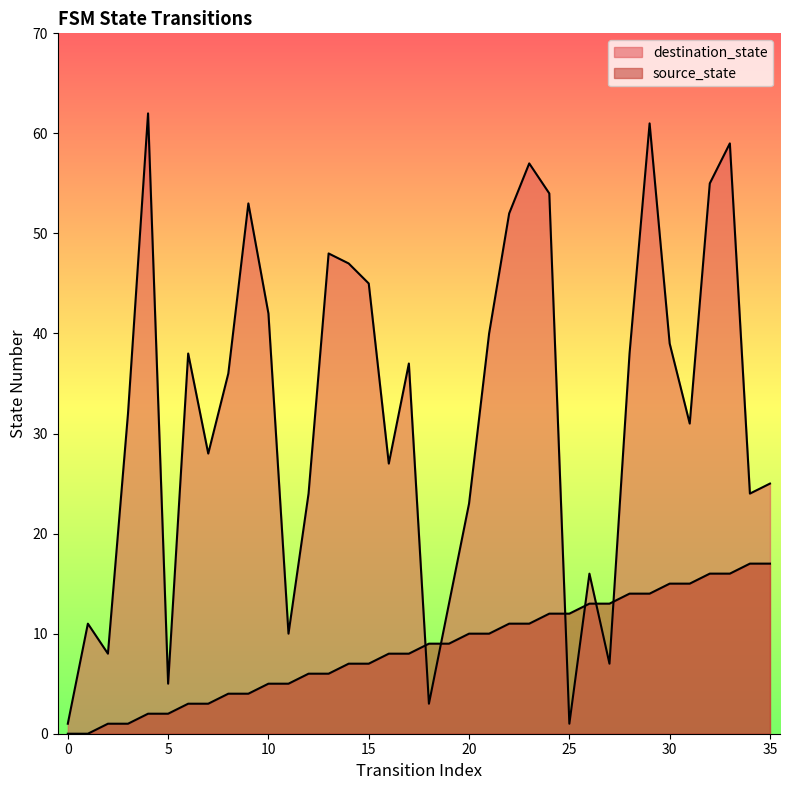

True or false: destination_state has a value of 42 at 10.

True